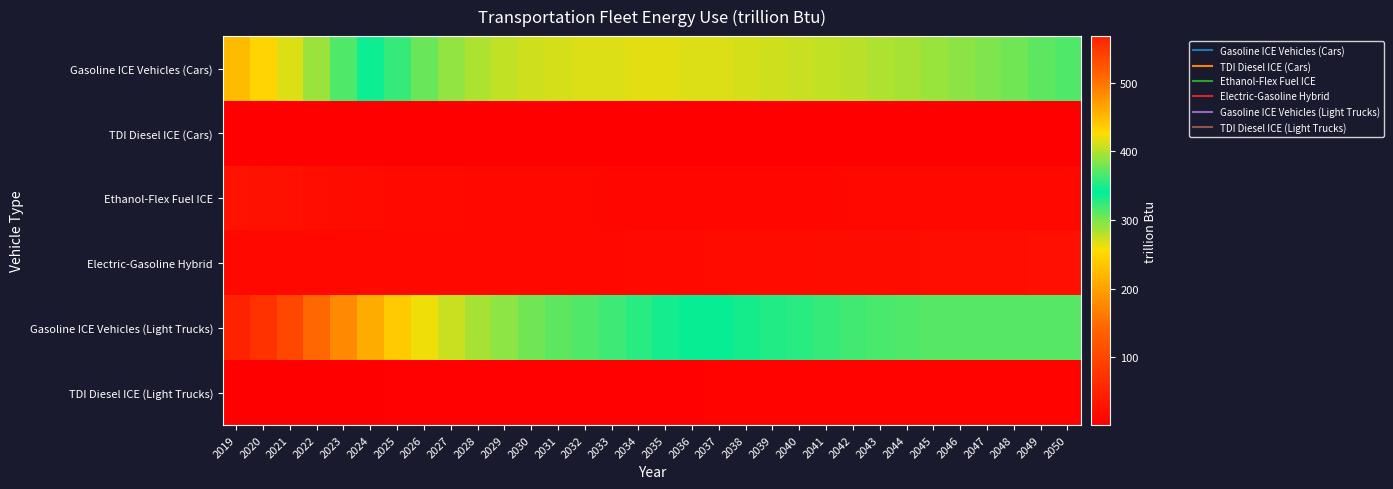

At which category does the chart reach its minimum across all series?

2027